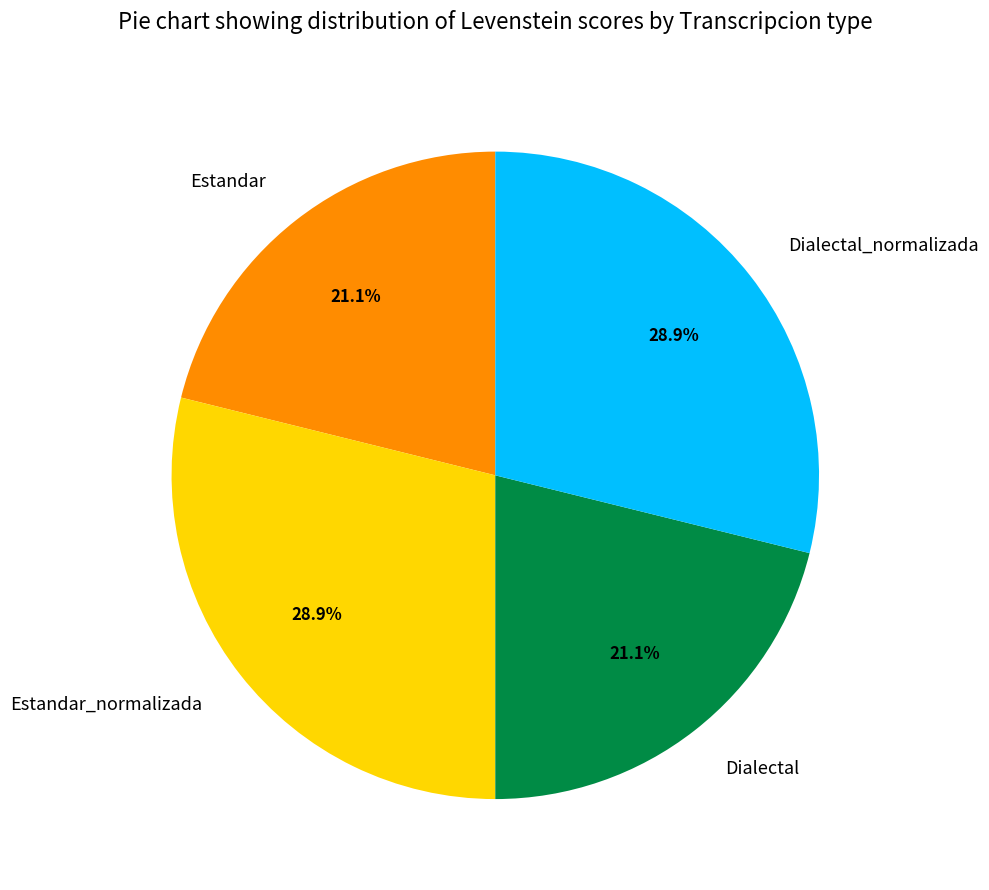

Between Dialectal and Dialectal_normalizada, which is larger?

Dialectal_normalizada